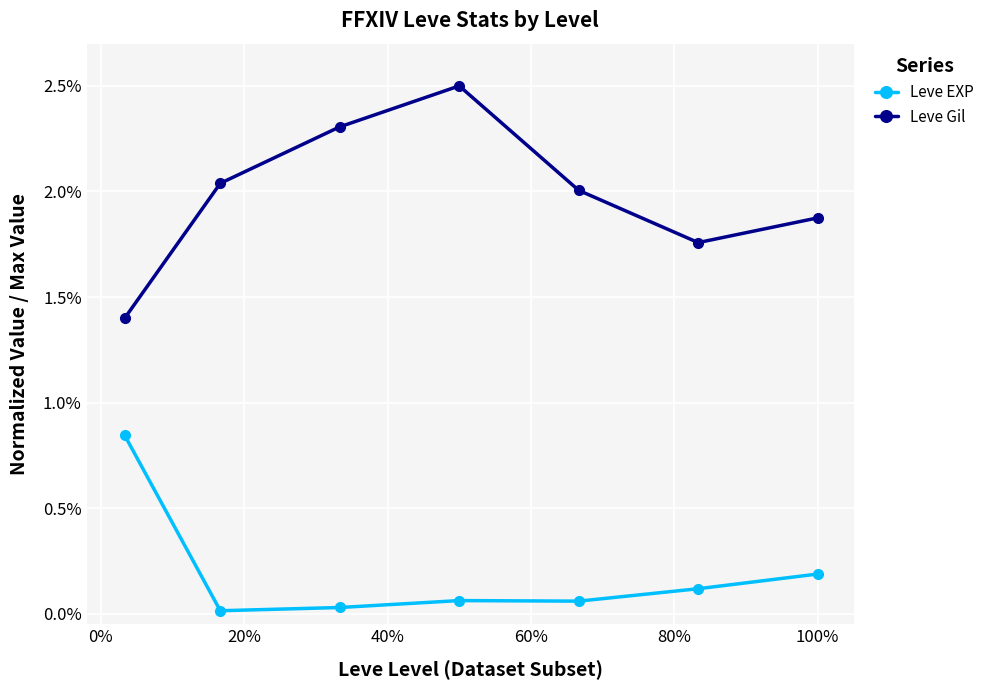

True or false: Leve Gil and Leve EXP cross at least once.

False